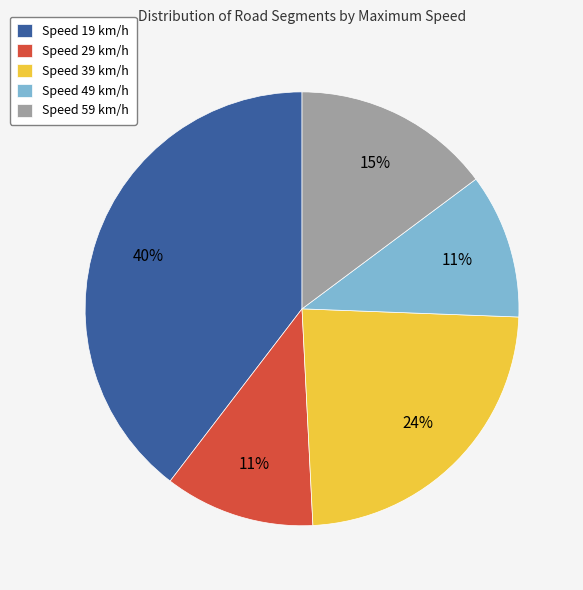

To the nearest percent, what is the difference between the largest and smallest slice percentages?

29%